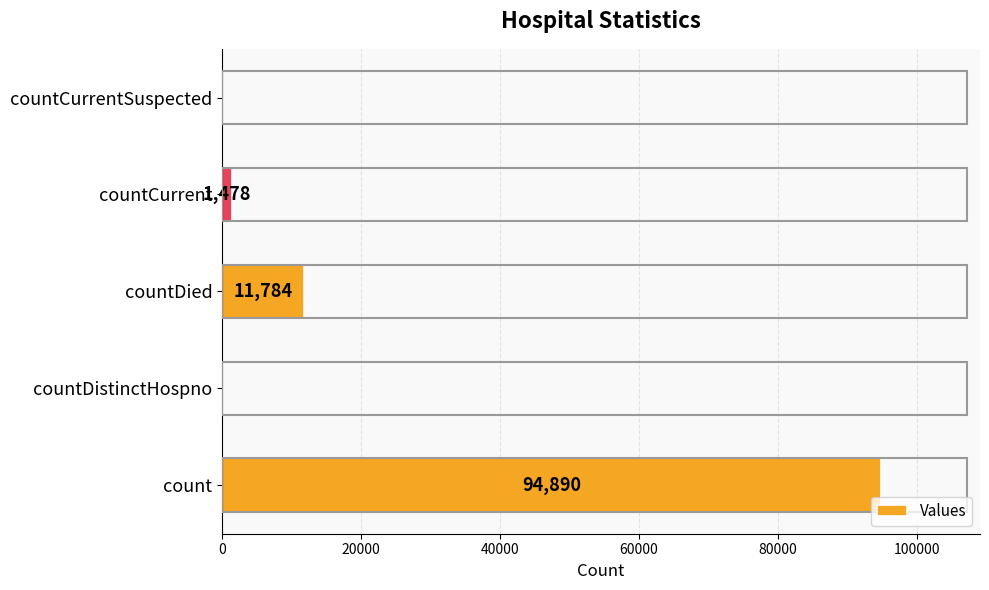

Reading bottom to top, transcribe all the data shown in this chart.

count=94890	countDistinctHospno=0	countDied=11784	countCurrent=1478	countCurrentSuspected=0